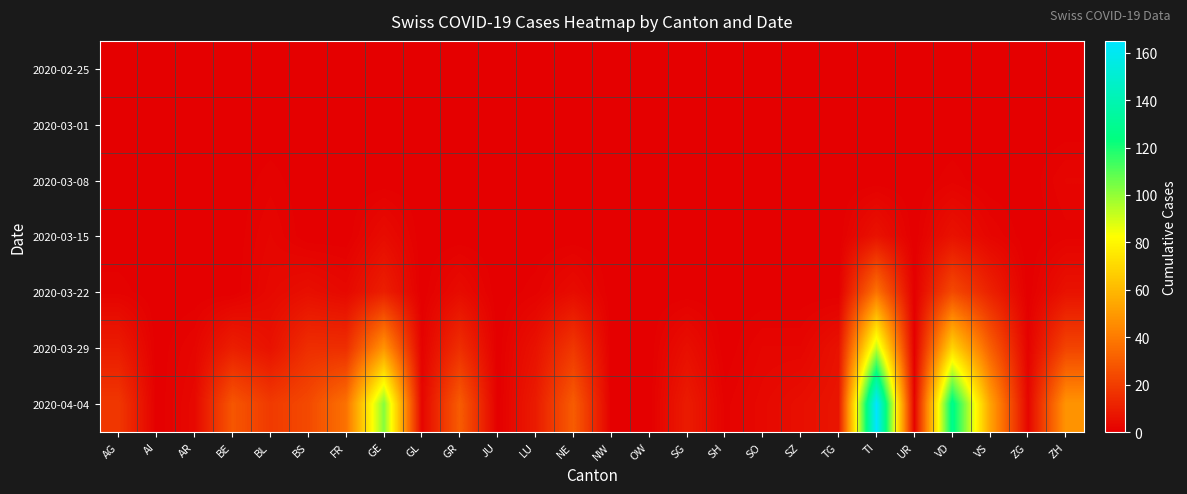

Which series has the widest spread of values?

2020-04-04